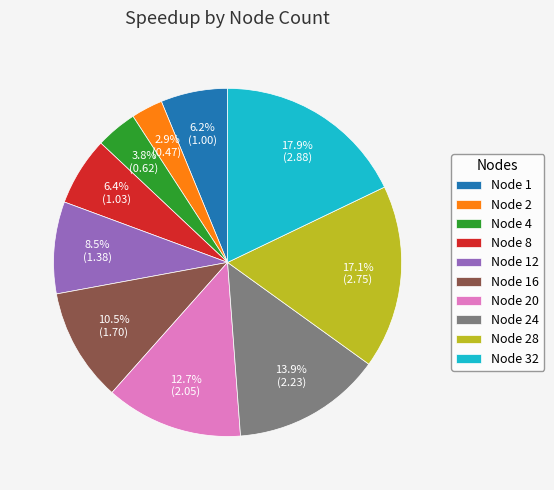

To the nearest percent, what is the average slice percentage?

10%